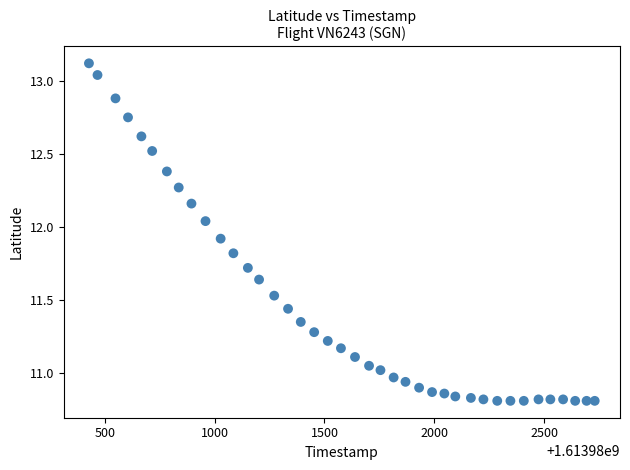

What is the range of Y values (max minus min)?

2.3